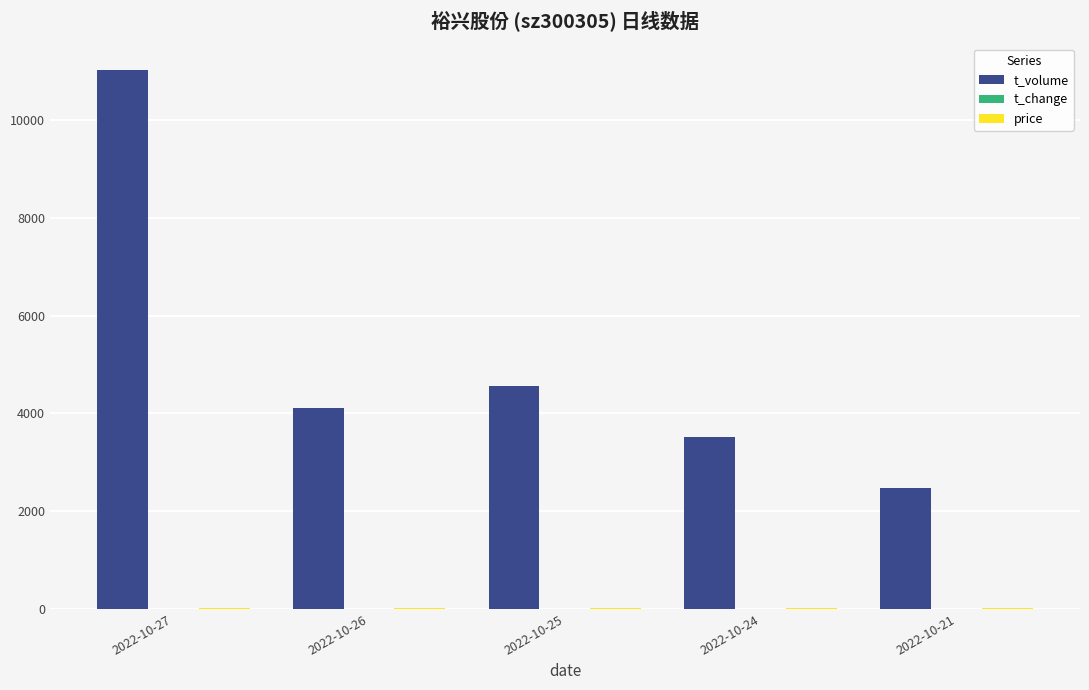

At which category is the sum across all series the highest?

2022-10-27